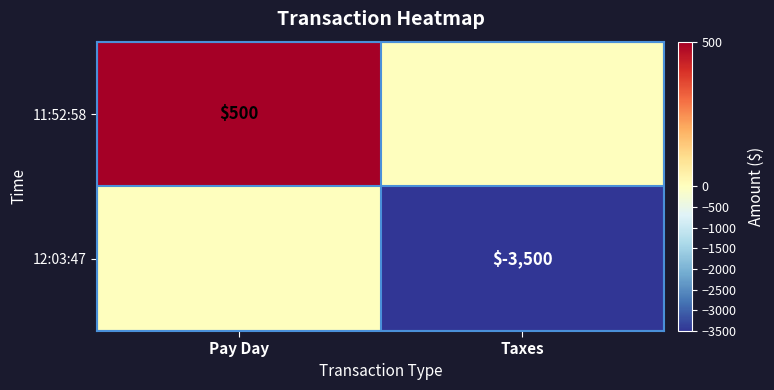

The 12:03:47 series shows -3500 at Taxes. True or false?

True